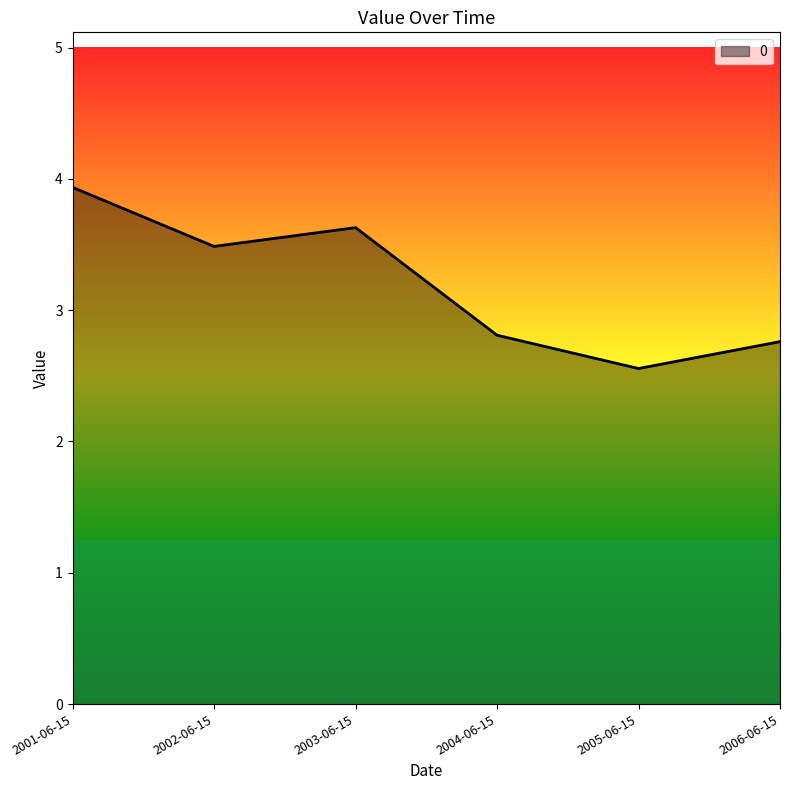

Does the chart display data point markers on the line(s)?

No